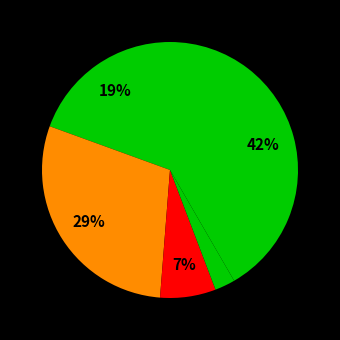

How many slices are in this pie chart?

5